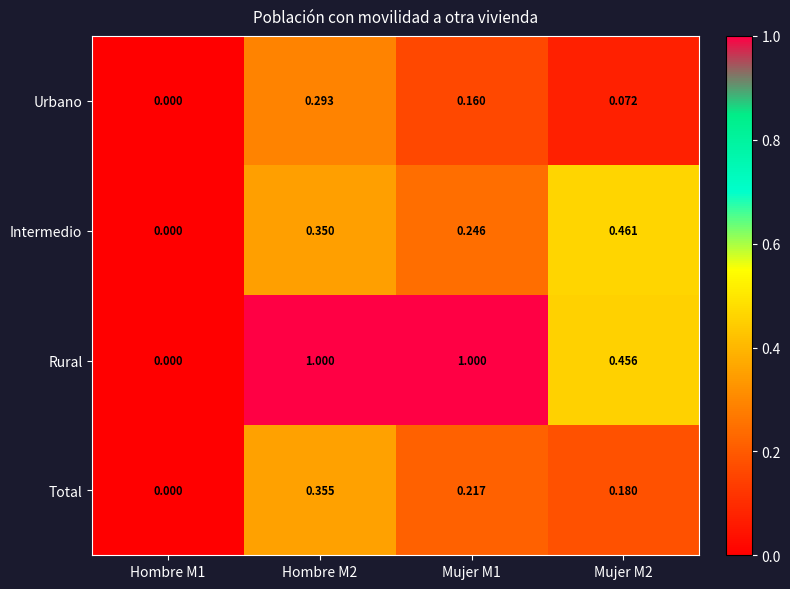

Which series changed the most between Hombre M2 and Mujer M2?

Rural